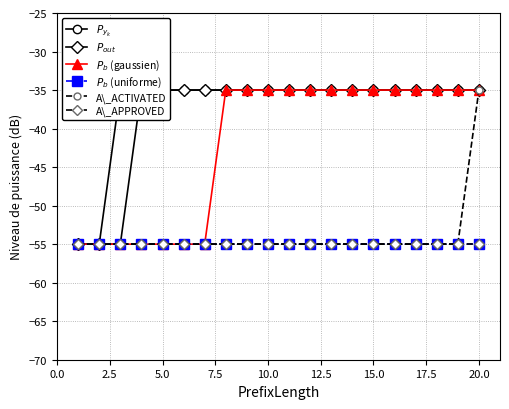

True or false: $P_{y_k}$ and A\_ACTIVATED intersect in this chart.

False